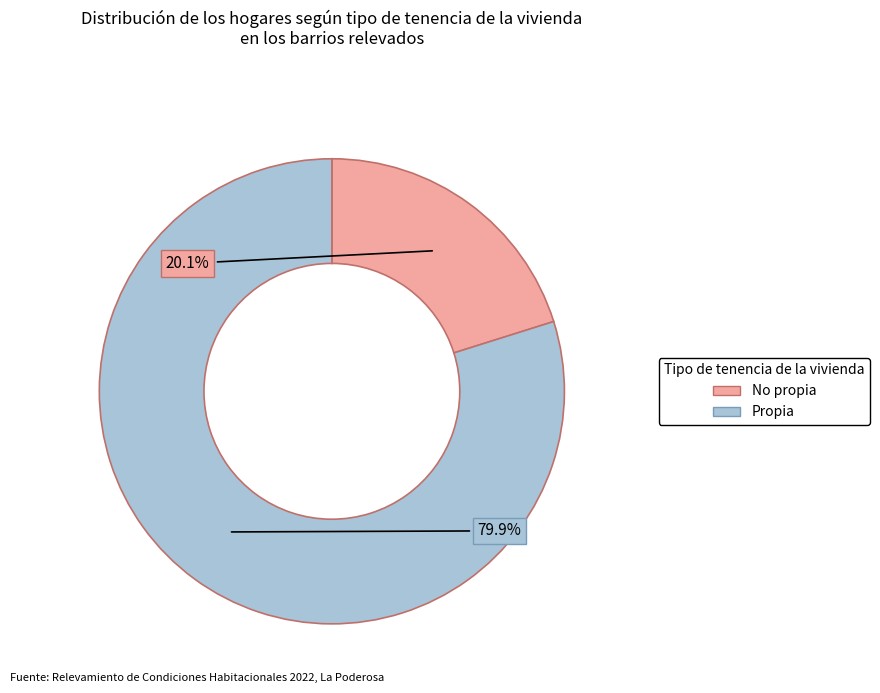

Does any single category account for the majority?

Yes